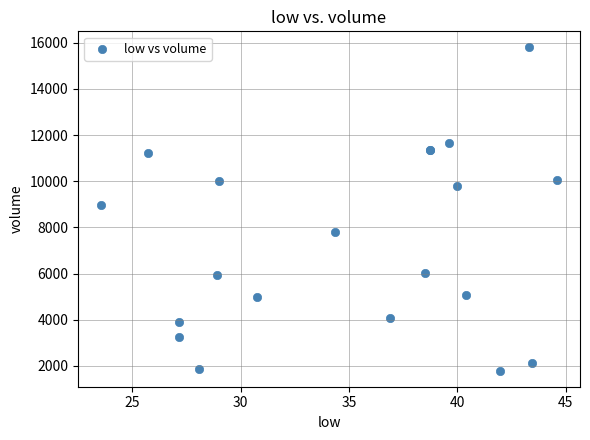

What Y value in the scatter plot is closest to 8796?

8984.6